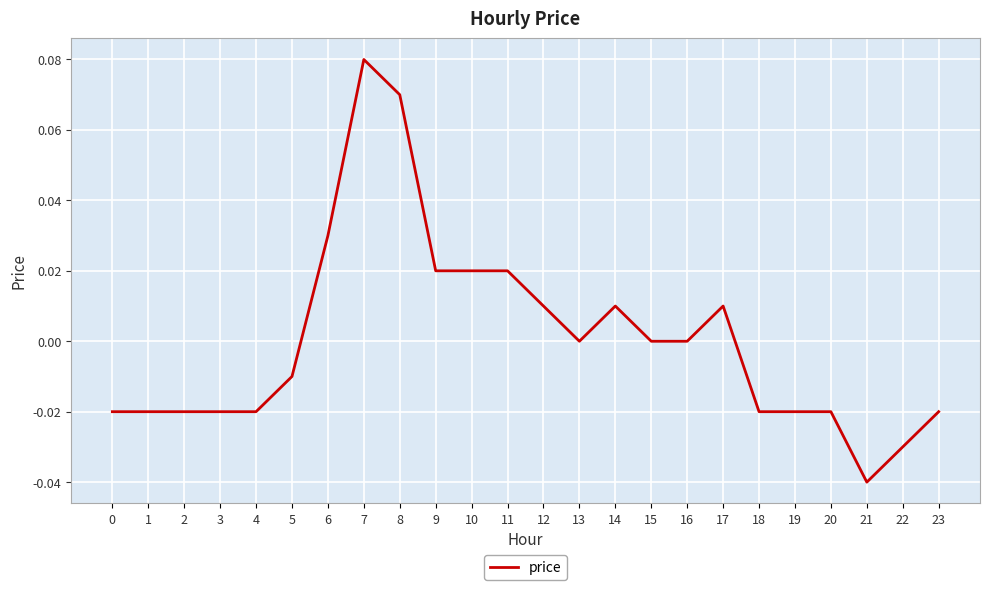

Which category has the highest value across all series?

7